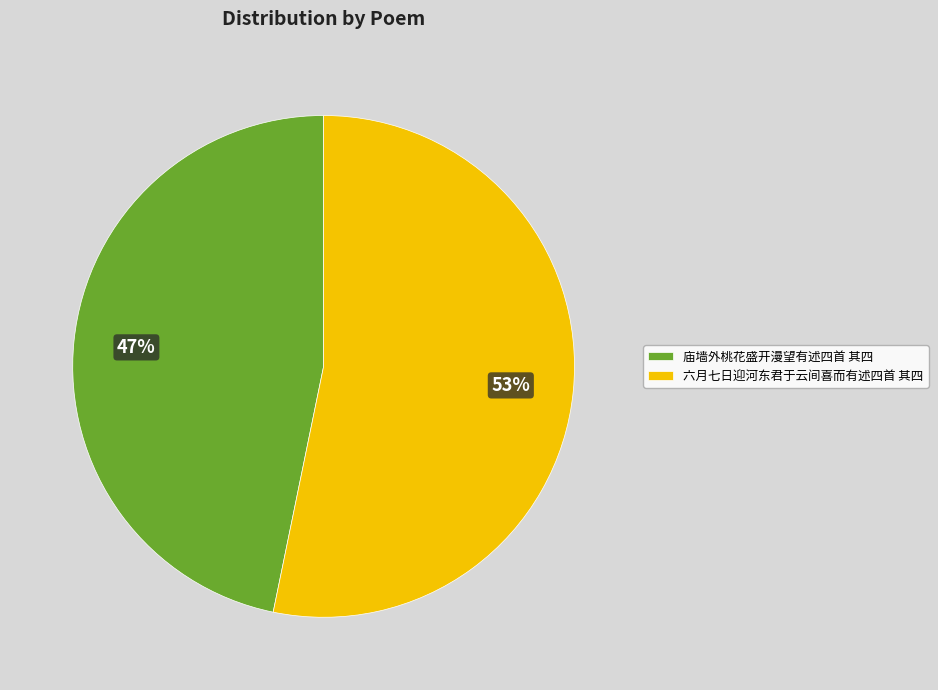

Which category has the smallest portion of the pie?

庙墙外桃花盛开漫望有述四首 其四